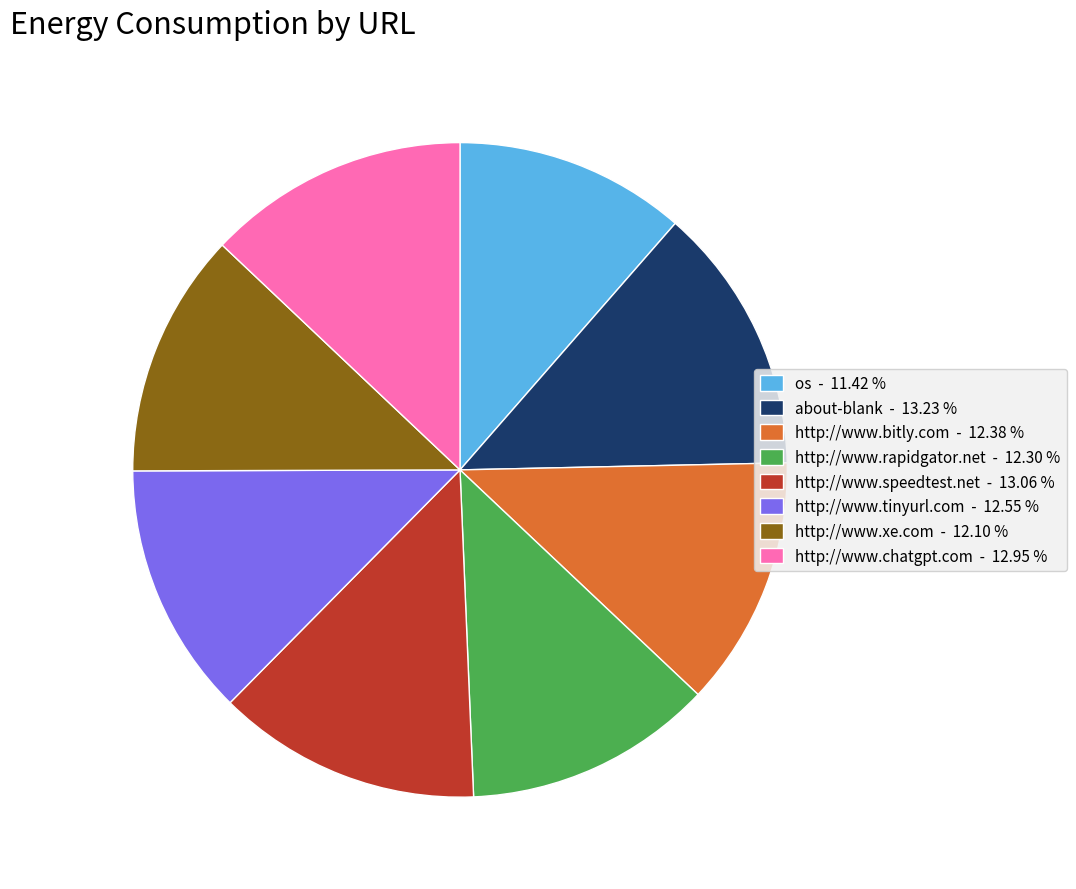

What is the ratio of the value at http://www.tinyurl.com - 12.55 % to the value at http://www.rapidgator.net - 12.30 %?

1.0